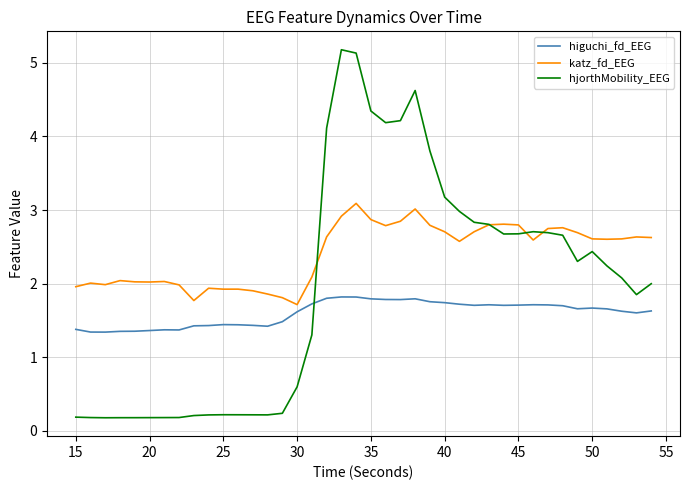

Which series has the widest spread of values?

hjorthMobility_EEG